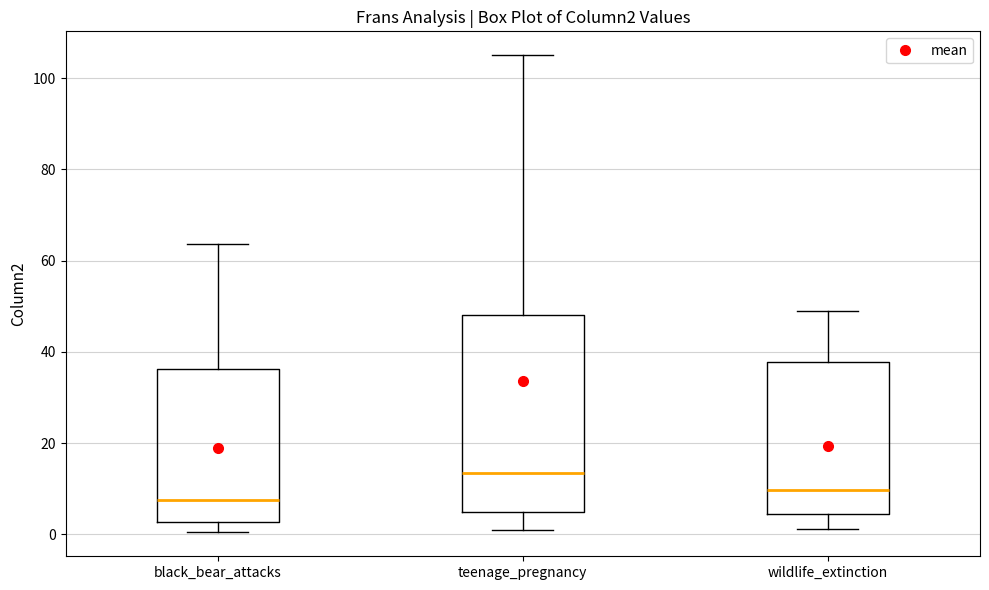

Reading left to right, read every box against the y-axis: the position of its median line, the range the box covers, and the ends of its whiskers. The values are not printed on the chart, so give them approximately, as read against the axis.

black_bear_attacks: median 8, box 2 to 36, whiskers 0 to 64
teenage_pregnancy: median 14, box 4 to 48, whiskers 2 to 106
wildlife_extinction: median 10, box 4 to 38, whiskers 2 to 50